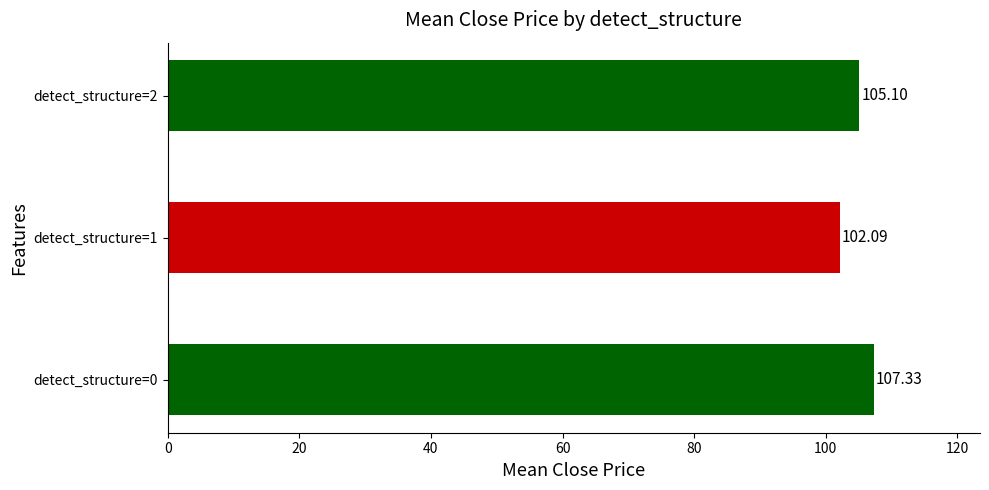

Does the chart contain stacked bars?

No